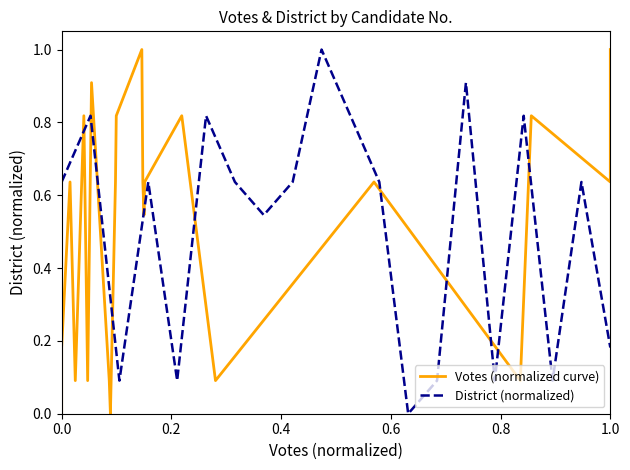

What is the label of the 10th point from the left?

1